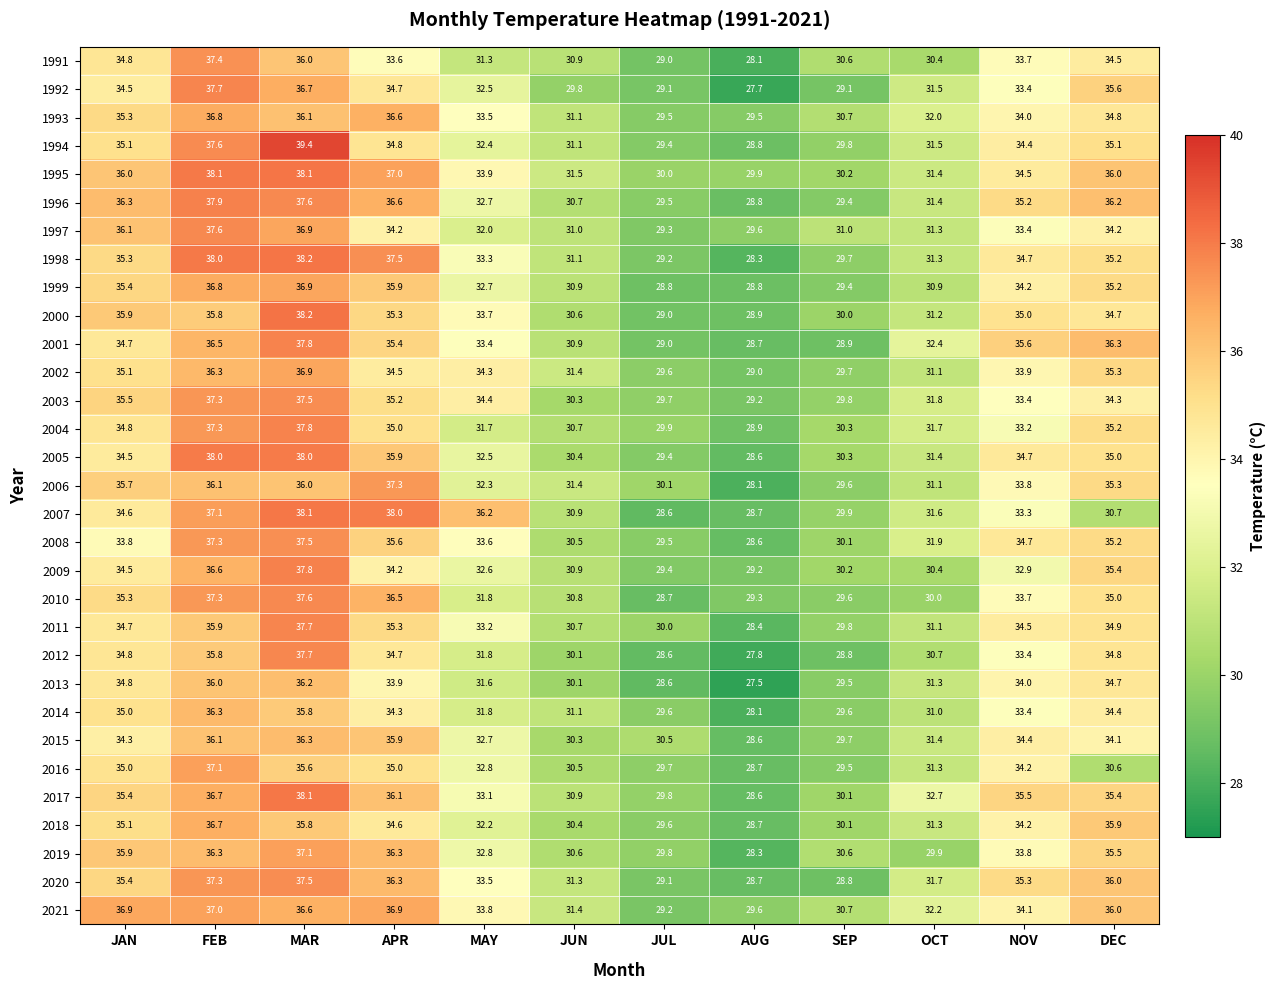

Rank the categories by 2008 value from lowest to highest.

AUG, JUL, SEP, JUN, OCT, MAY, JAN, NOV, DEC, APR, FEB, MAR